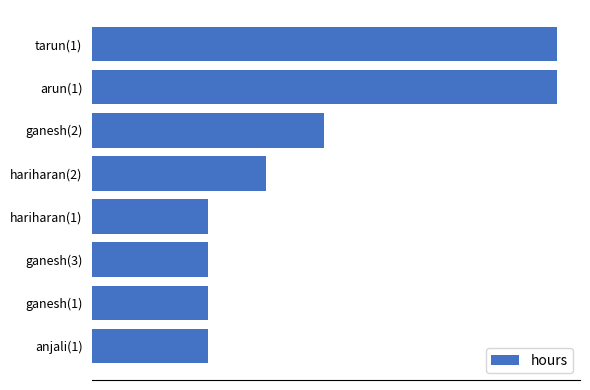

Are the bars horizontal?

Yes